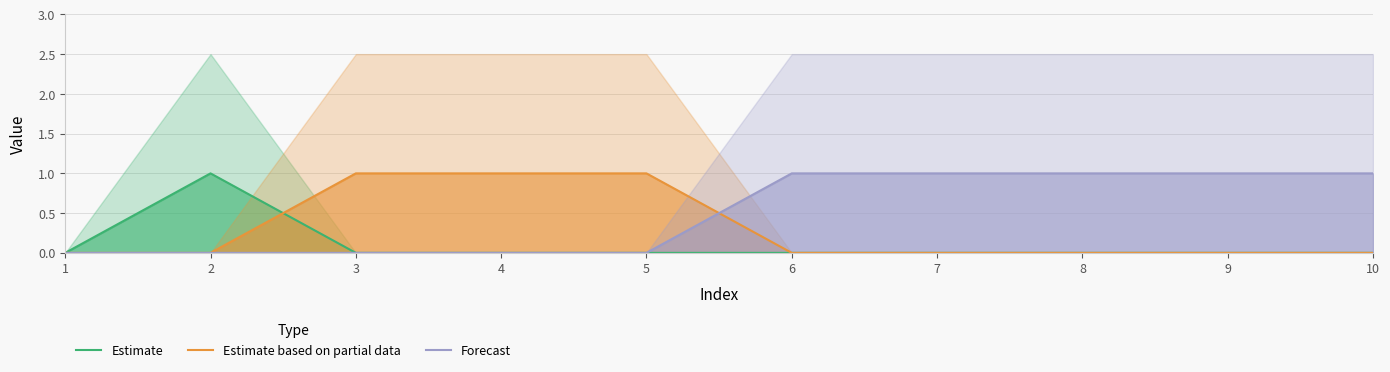

True or false: Forecast and Estimate intersect in this chart.

False